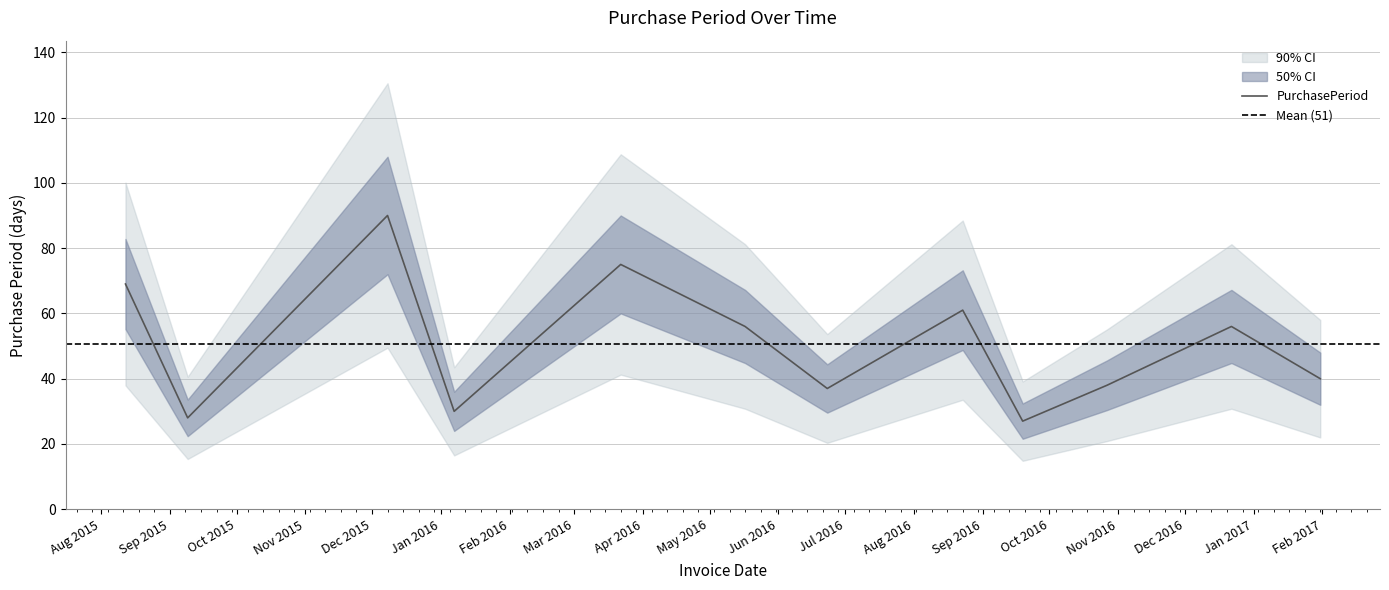

At which category does the data reach its first local peak?

2015-12-08